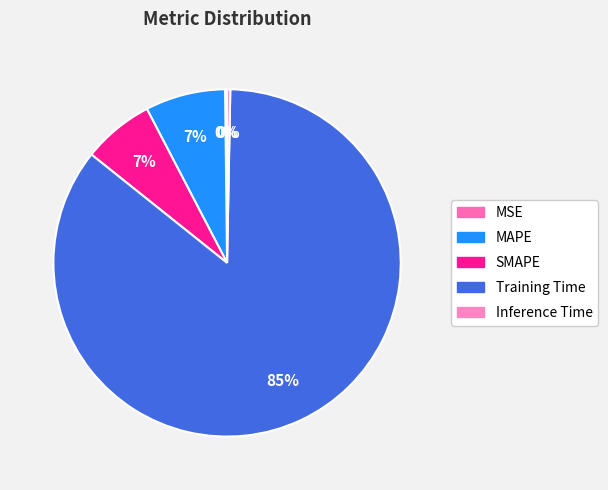

To the nearest percent, what is the difference between the largest and smallest slice percentages?

85%